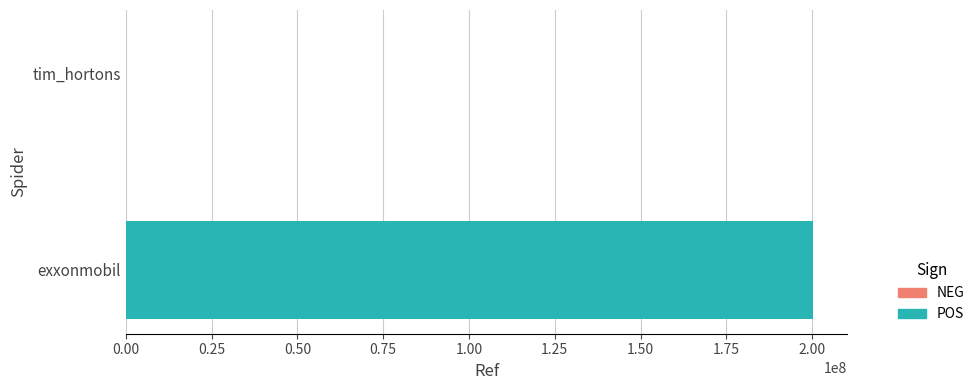

Which has a higher value, tim_hortons or exxonmobil?

exxonmobil